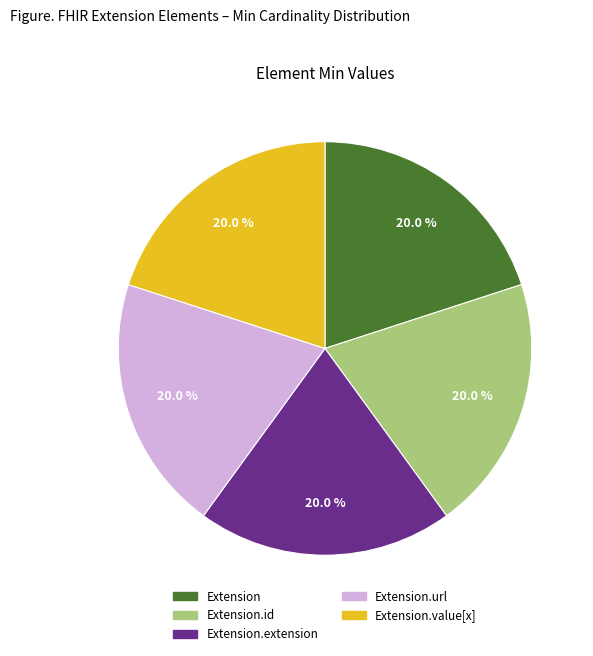

Is there a majority slice in this chart?

No